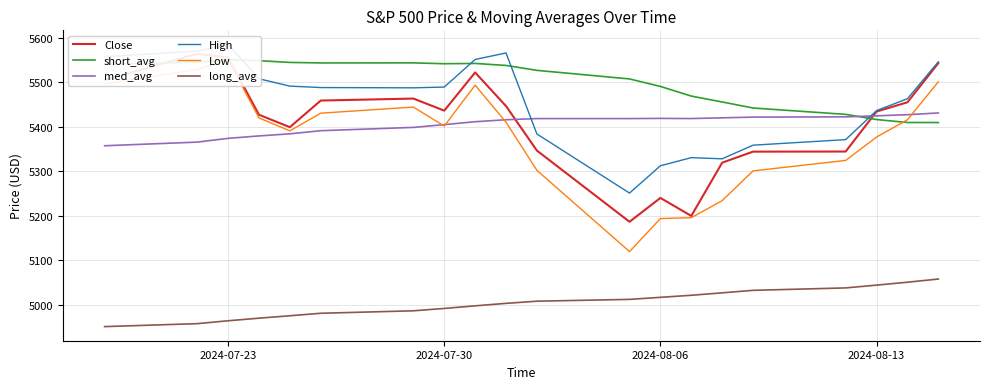

The value of med_avg at 2024-07-30 is 3745.8. True or false?

False